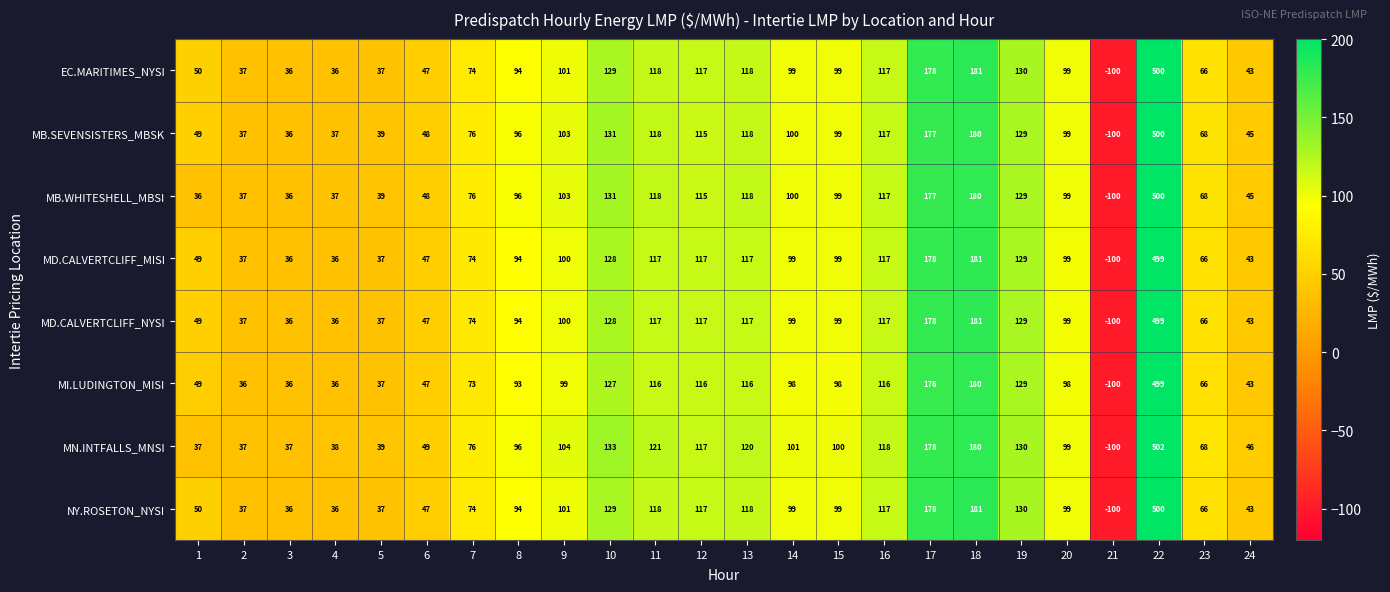

Which series has the largest total across all categories?

MN.INTFALLS_MNSI